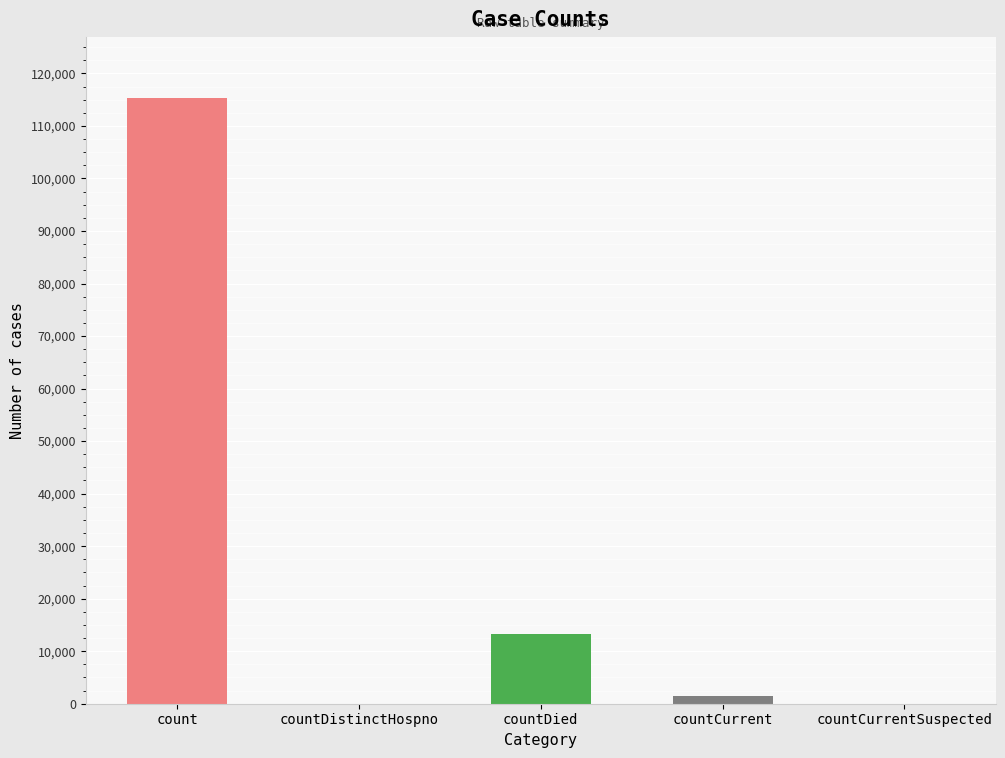

Are the bars horizontal?

No